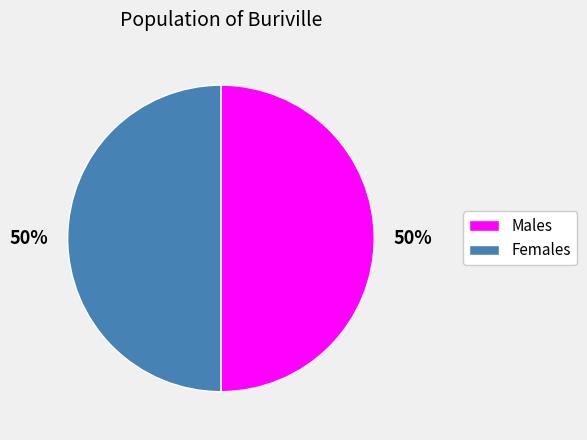

How many slices are in this pie chart?

2